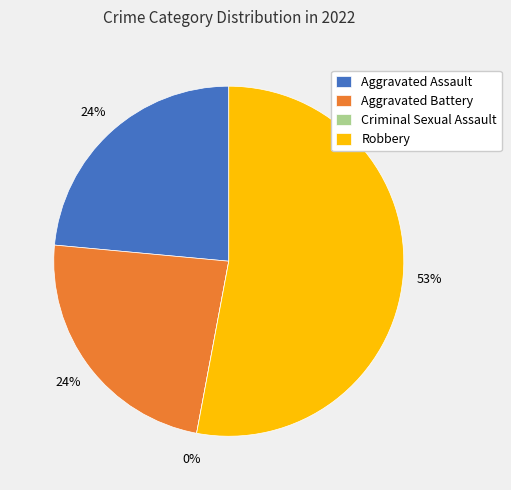

What portion of the pie excludes Aggravated Battery?

76.5%